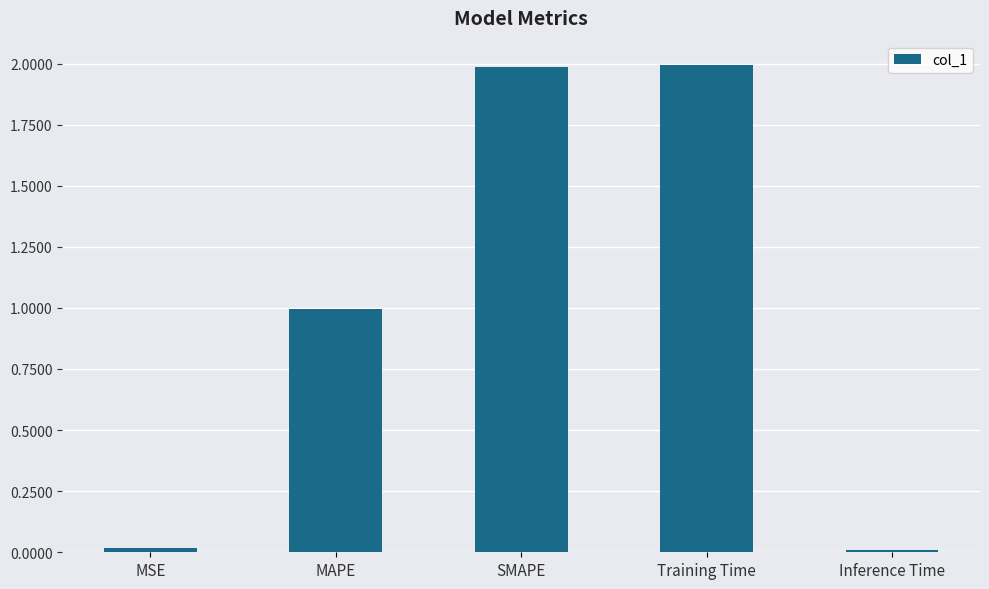

Between Inference Time and MAPE, which is larger?

MAPE